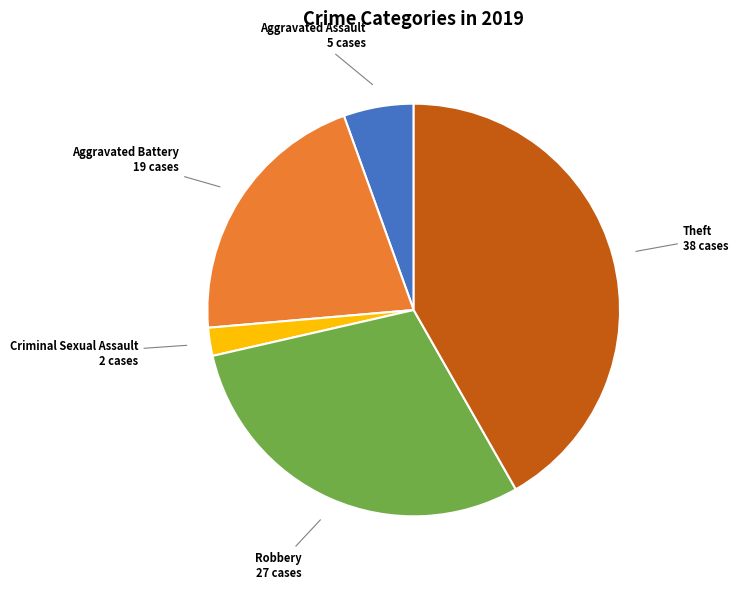

Does any single category account for the majority?

No